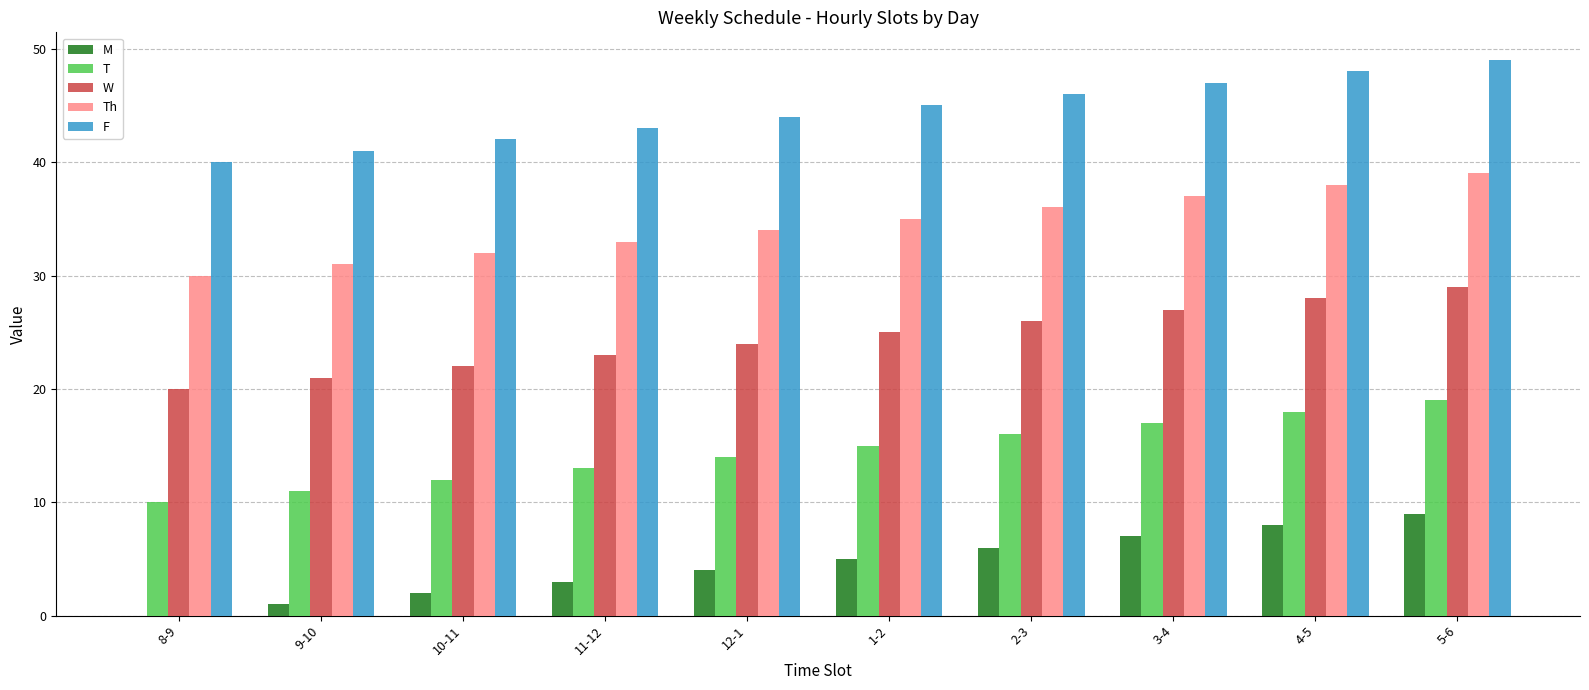

The value of W at 9-10 is 37. True or false?

False